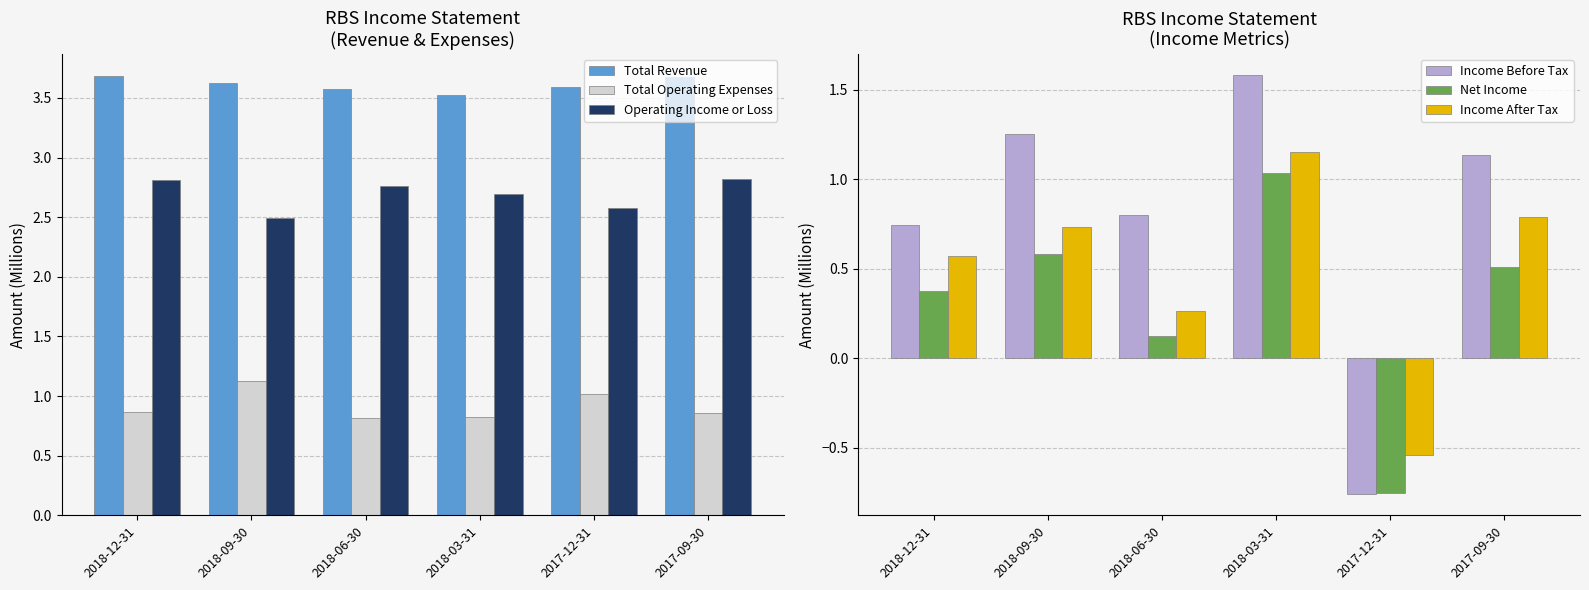

Is the value of Net Income at 2017-12-31 greater than the value of Income Before Tax at 2018-03-31?

No